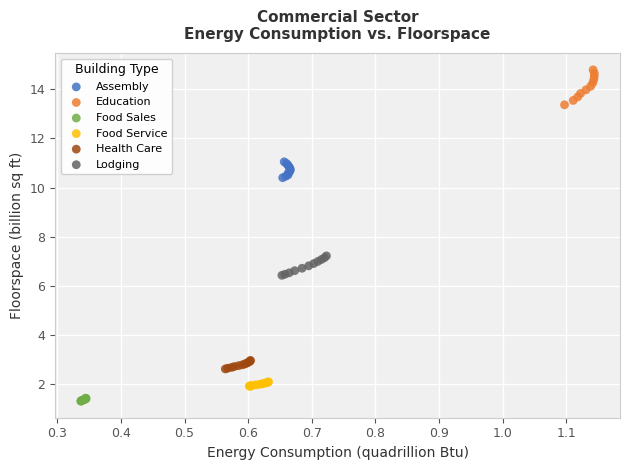

Which series has the largest Y range (max minus min)?

Education